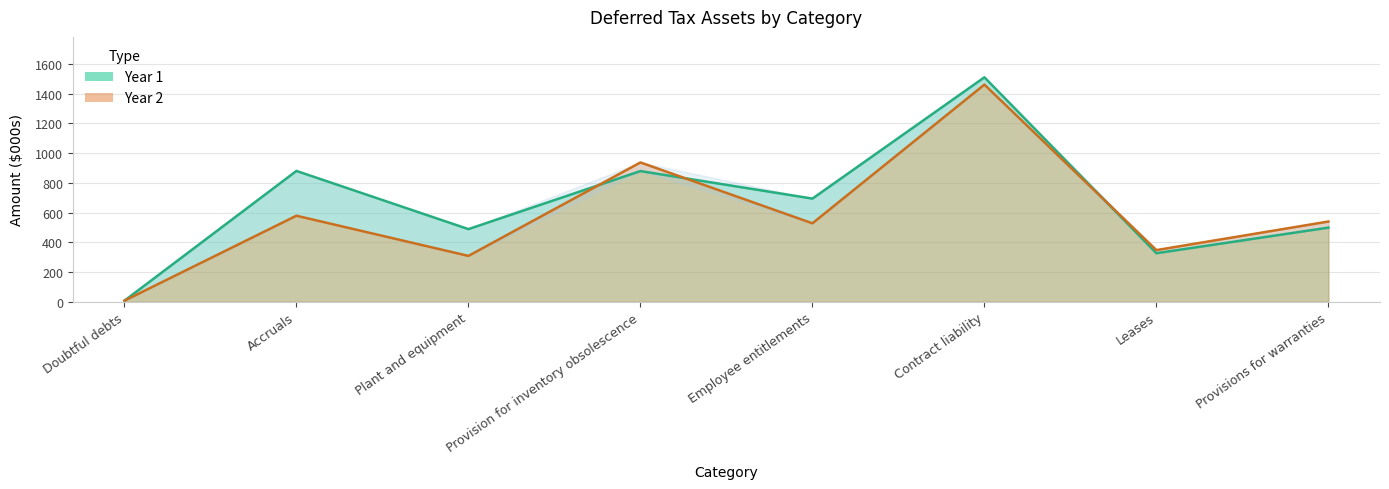

What is the highest value of the Year 1 series?

1509